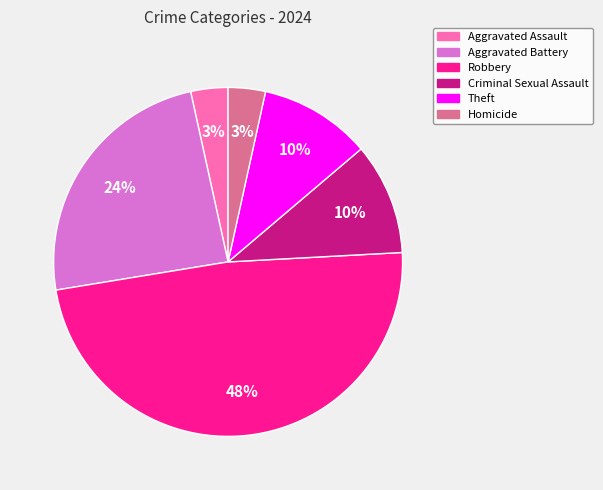

Which category has the biggest portion of the pie?

Robbery